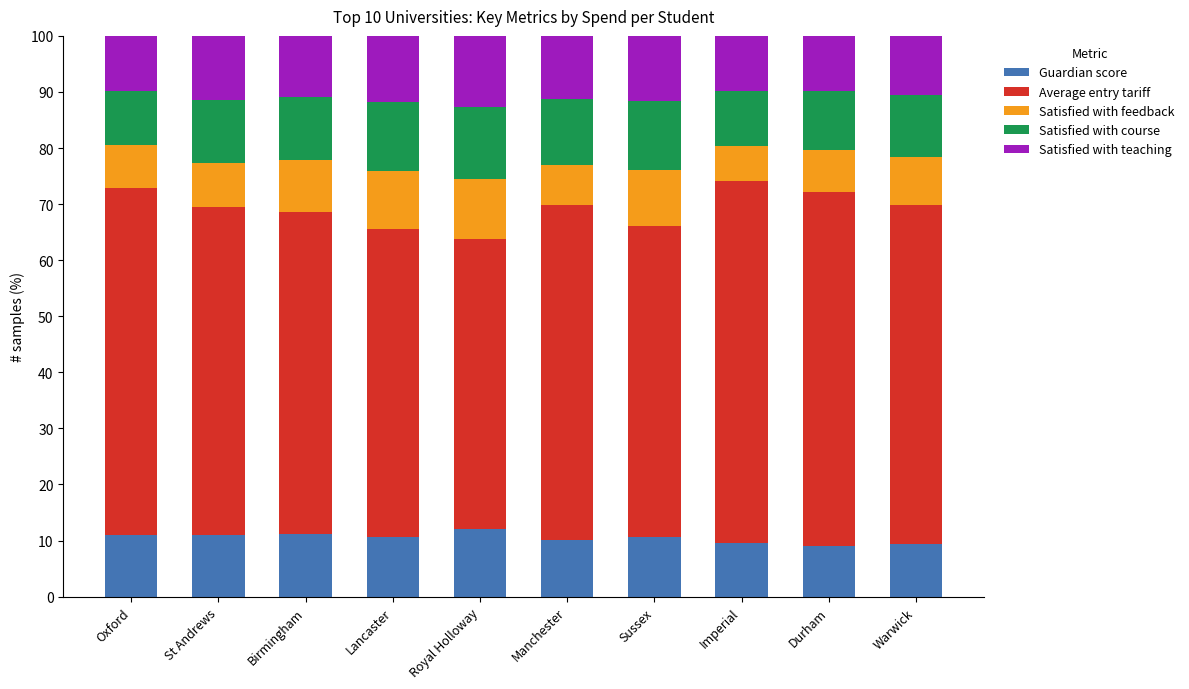

What is the maximum value for Guardian score?

12.0